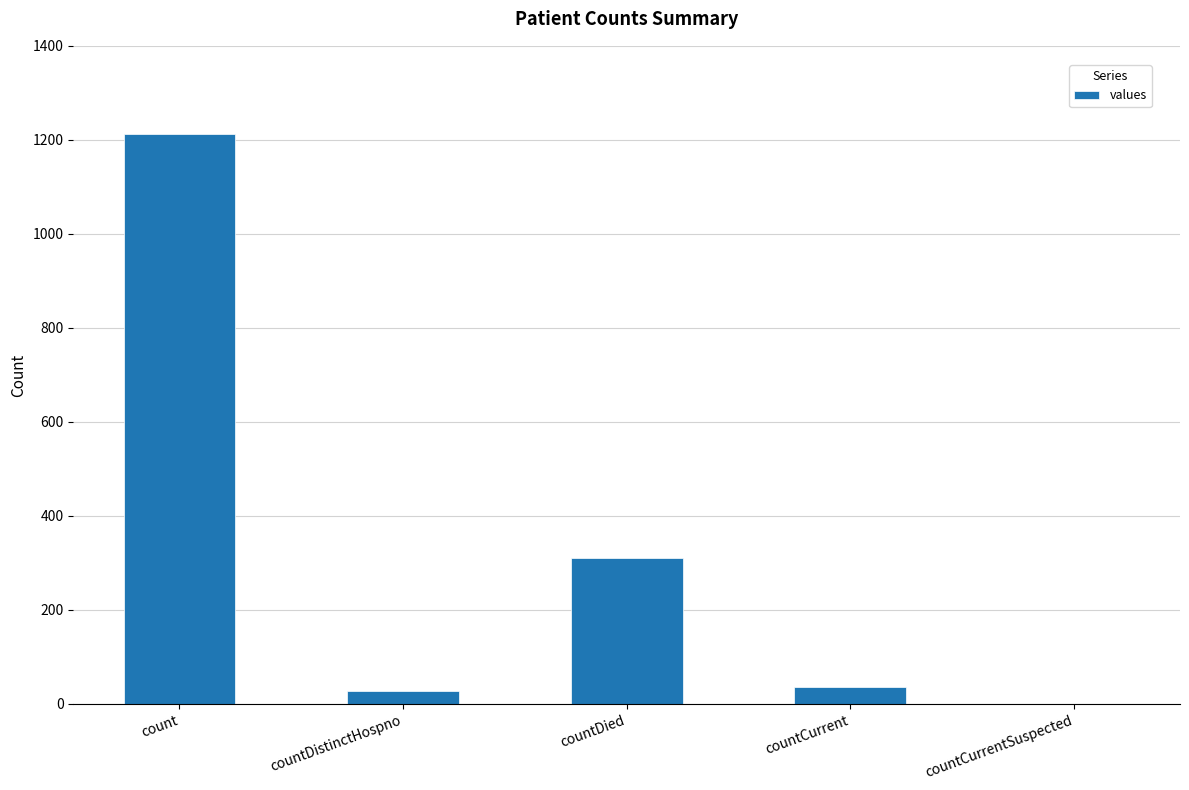

Which has a higher value, countDied or count?

count